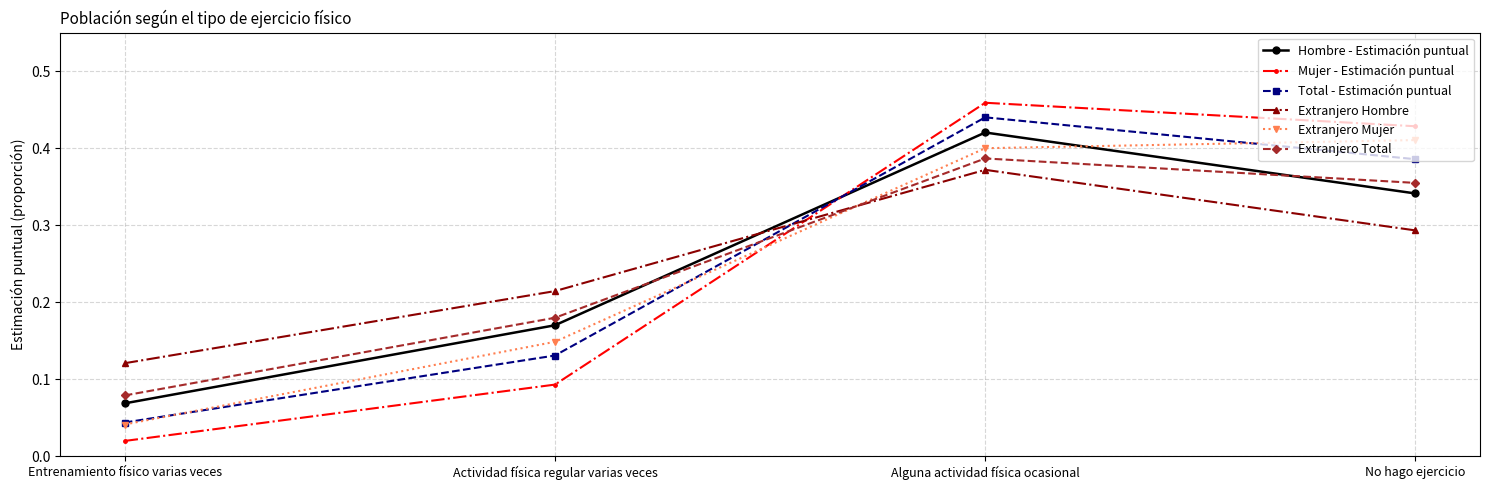

What position from the left is No hago ejercicio?

4